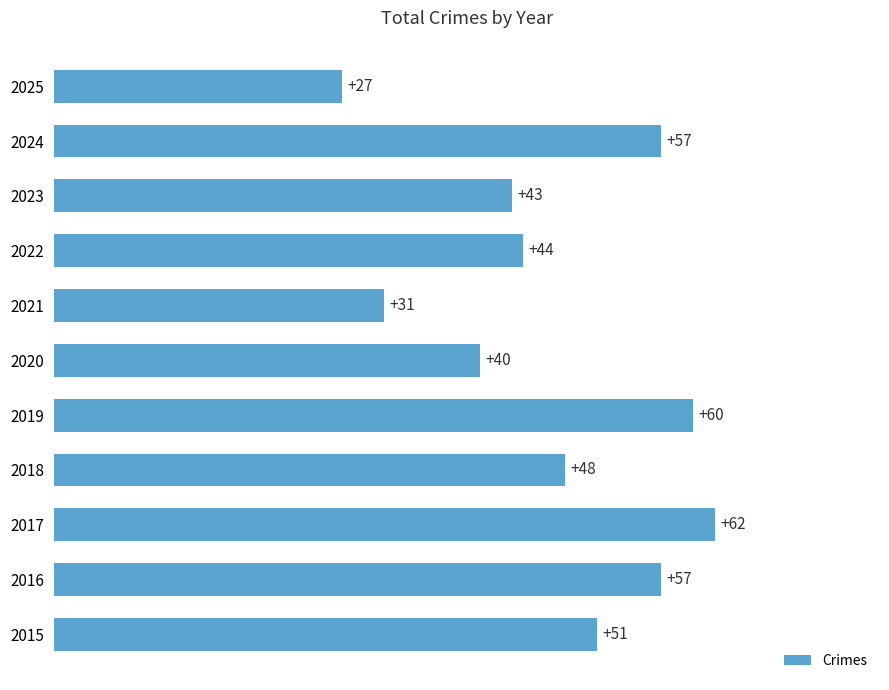

What value does the data have at 2024, to the nearest 10?

60